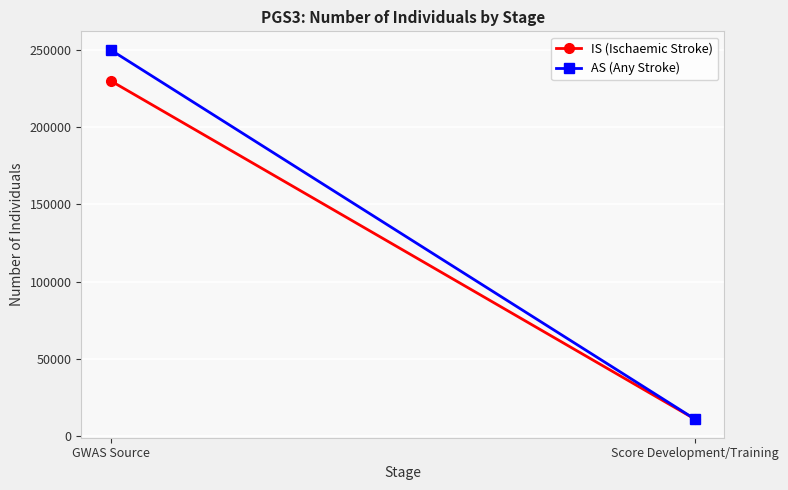

Reading right to left, list all the values displayed in this chart.

IS (Ischaemic Stroke): Score Development/Training=11000	GWAS Source=230000
AS (Any Stroke): Score Development/Training=11000	GWAS Source=250000